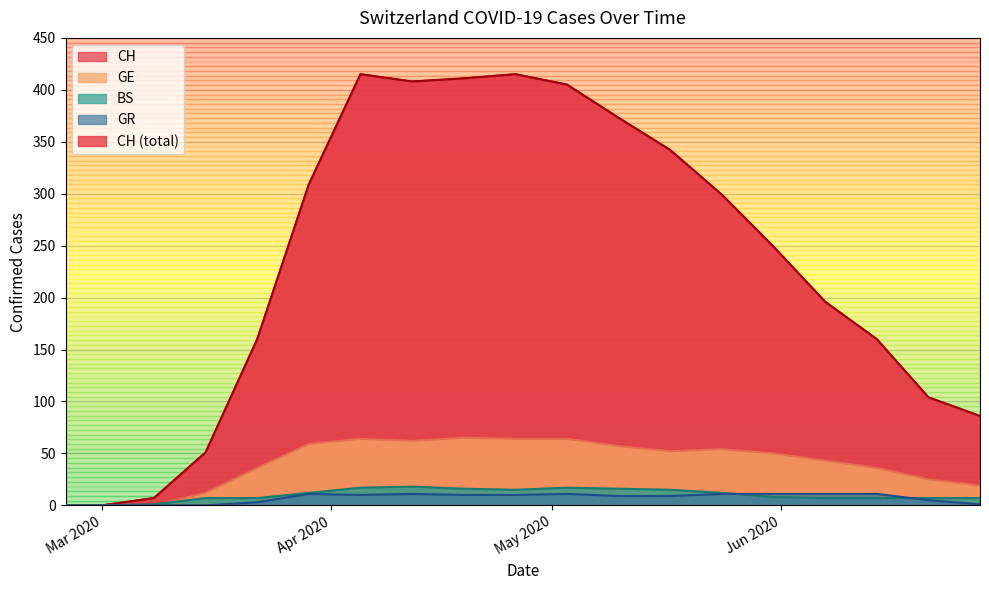

At which category is the sum across all series the highest?

2020-04-05